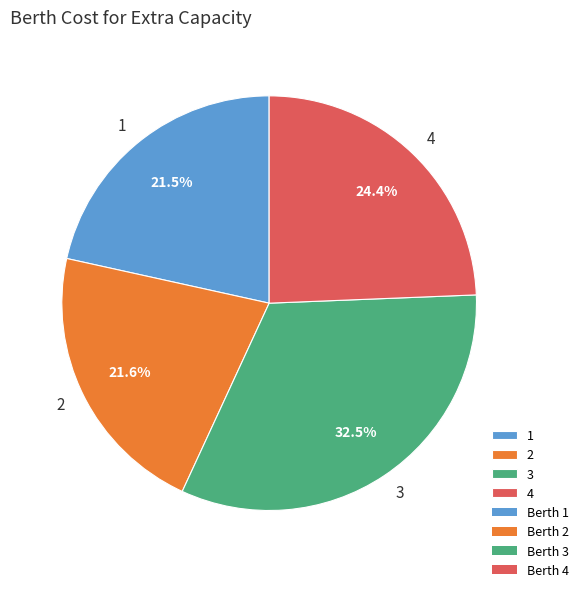

Which slice is the largest?

3